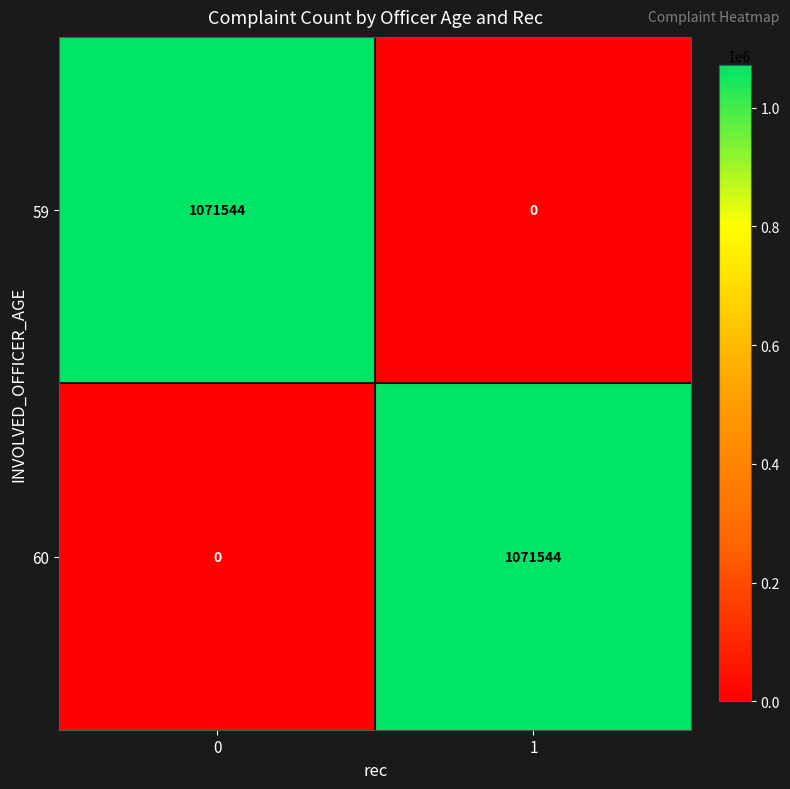

Reading right to left, what are all the values shown in this chart?

59: 0	1071544
60: 1071544	0